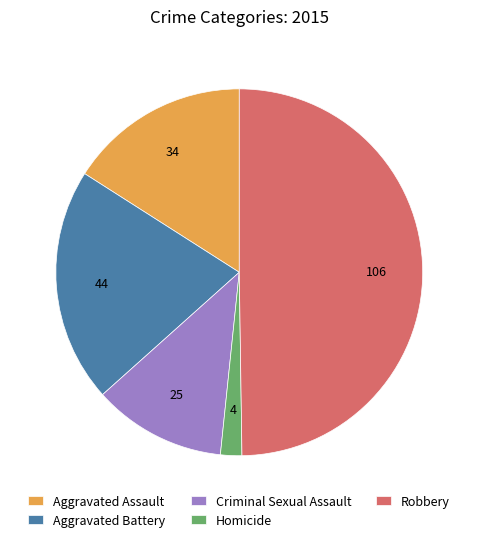

How many slices are in this pie chart?

5